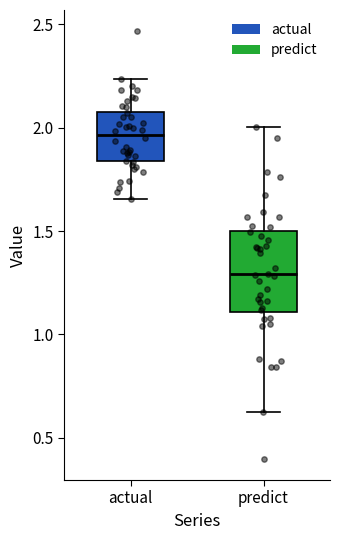

Which box is the tallest, from its lower edge to its upper edge?

predict